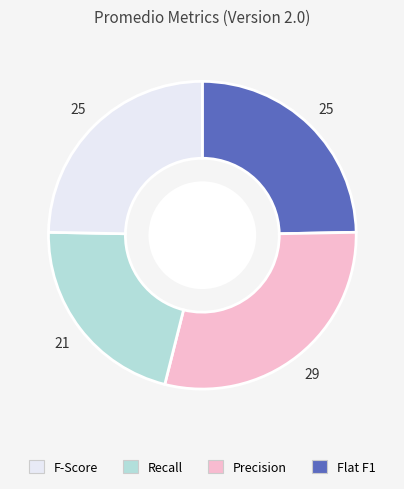

Is there any slice that represents more than half of the pie?

No